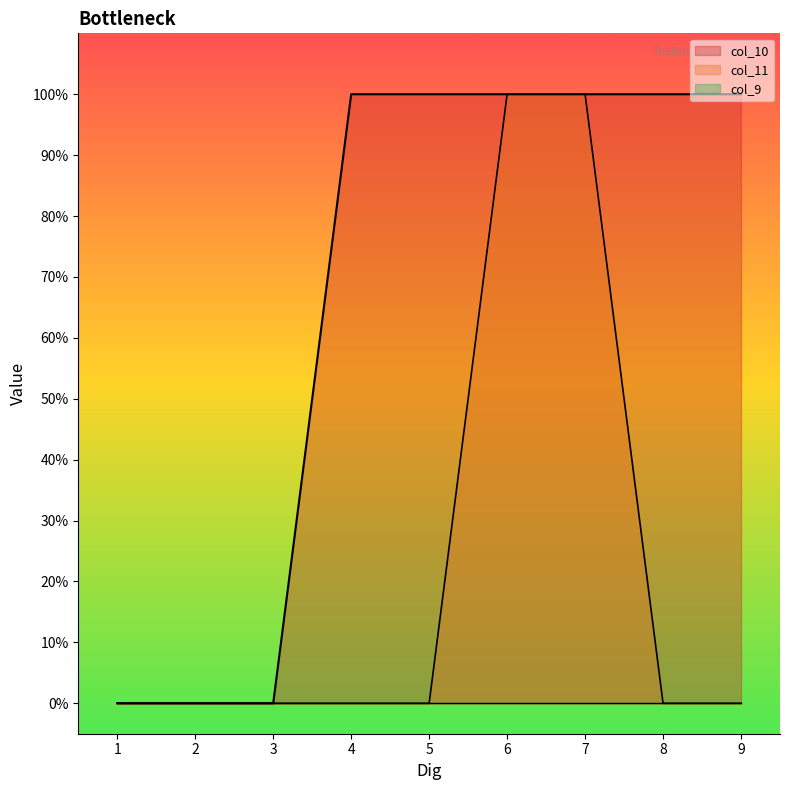

What is the sum of all col_10 values?

6